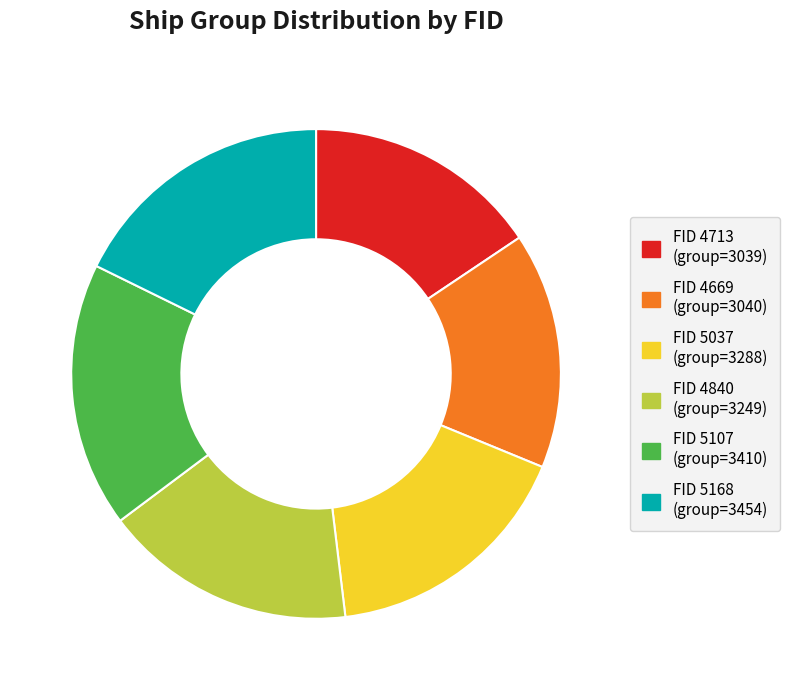

Is there a majority slice in this chart?

No